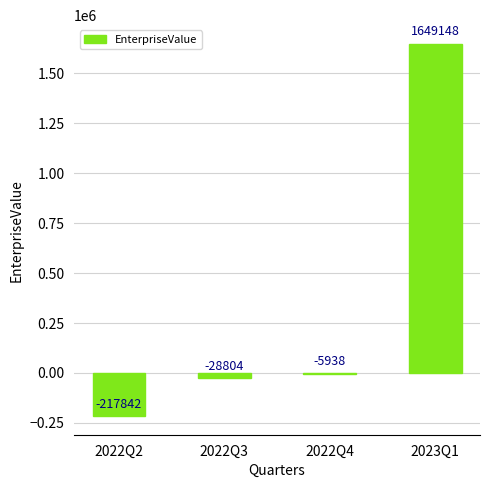

What is the change in value from 2022Q2 to 2022Q4?

+211904